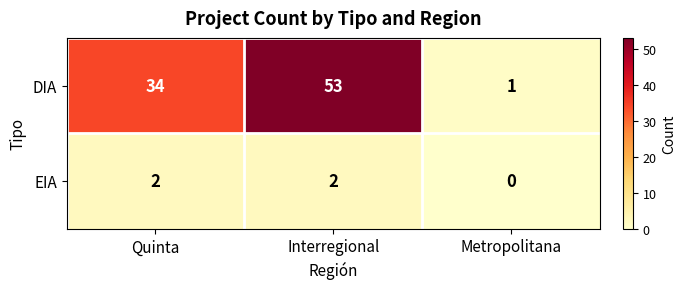

Which series changed the most between Quinta and Metropolitana?

DIA